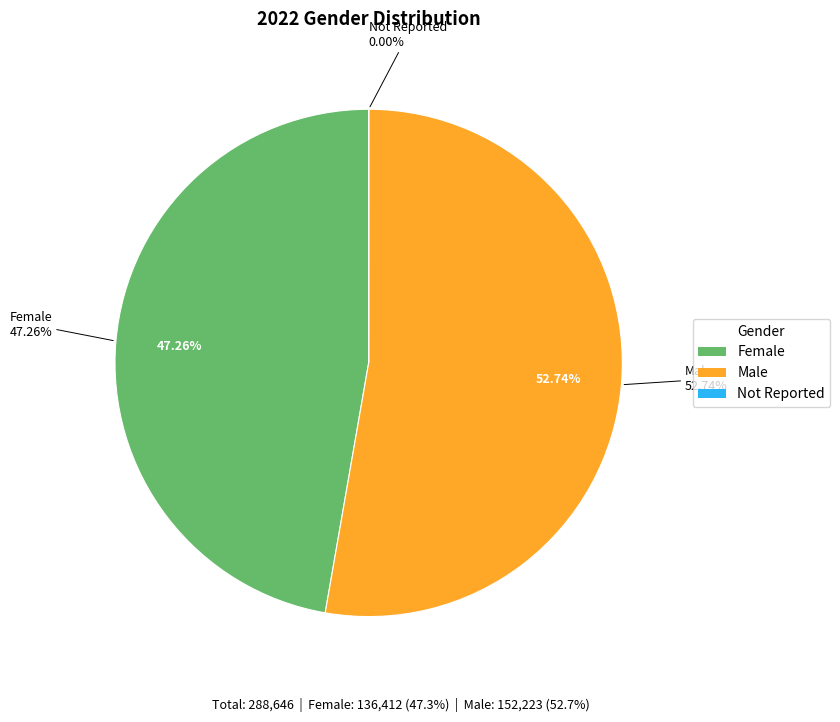

How many slices are in this pie chart?

3